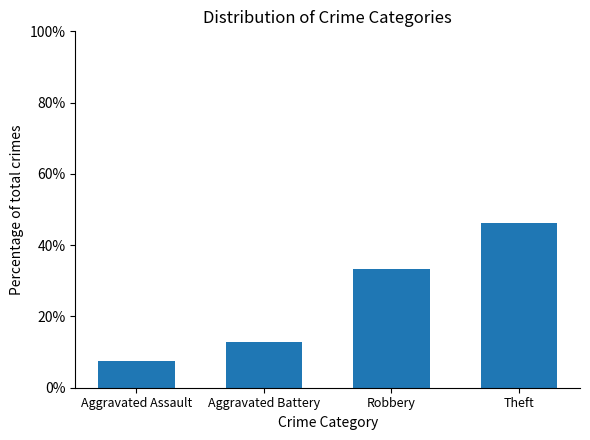

What is the change in value from Aggravated Assault to Robbery?

+26.1